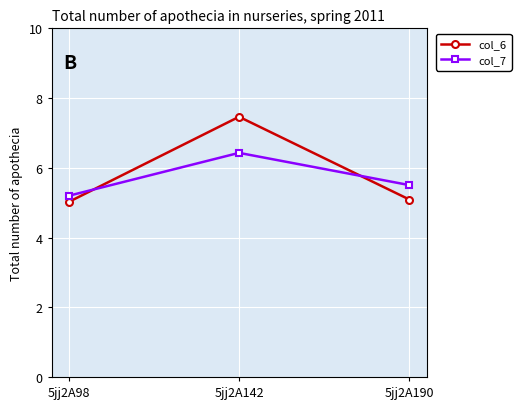

The value of col_7 at 5jj2A190 is 5.5. True or false?

True